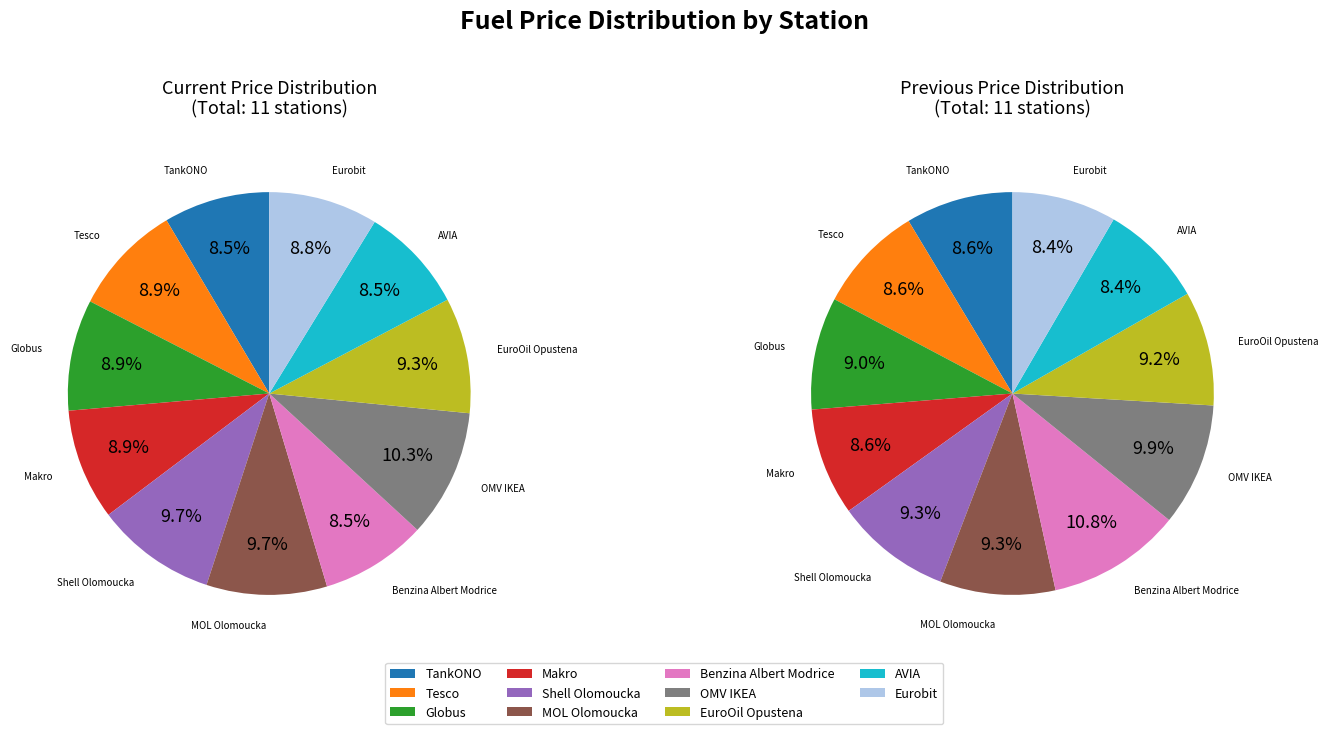

Does any single category account for the majority?

No